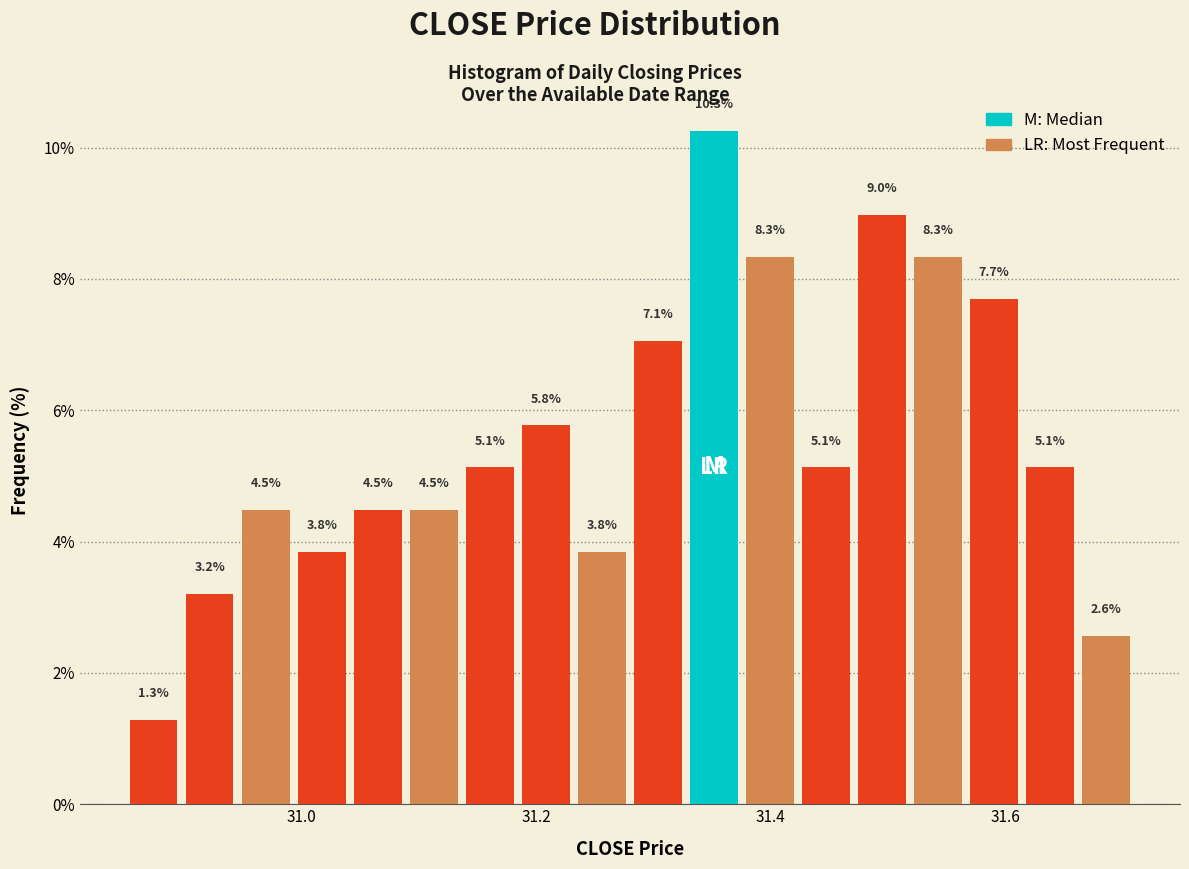

Around what value on the x-axis is the tallest bar? Give the approximate position of its centre, as read against the axis.

31.36